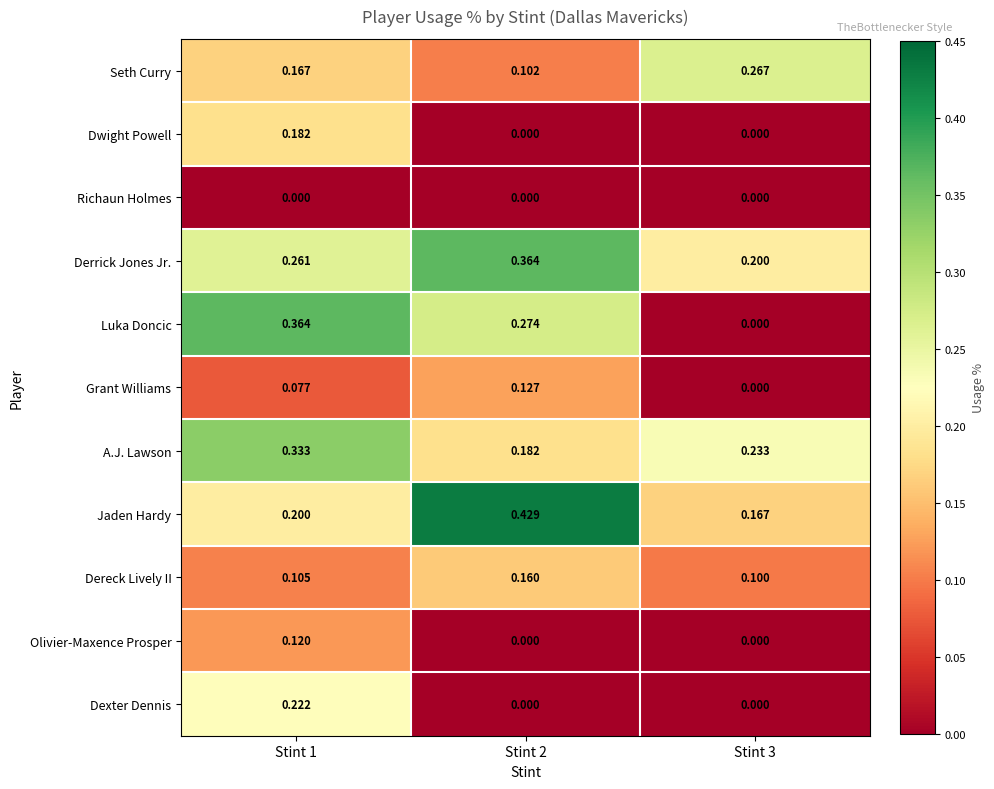

How many categories are shown in the chart?

3